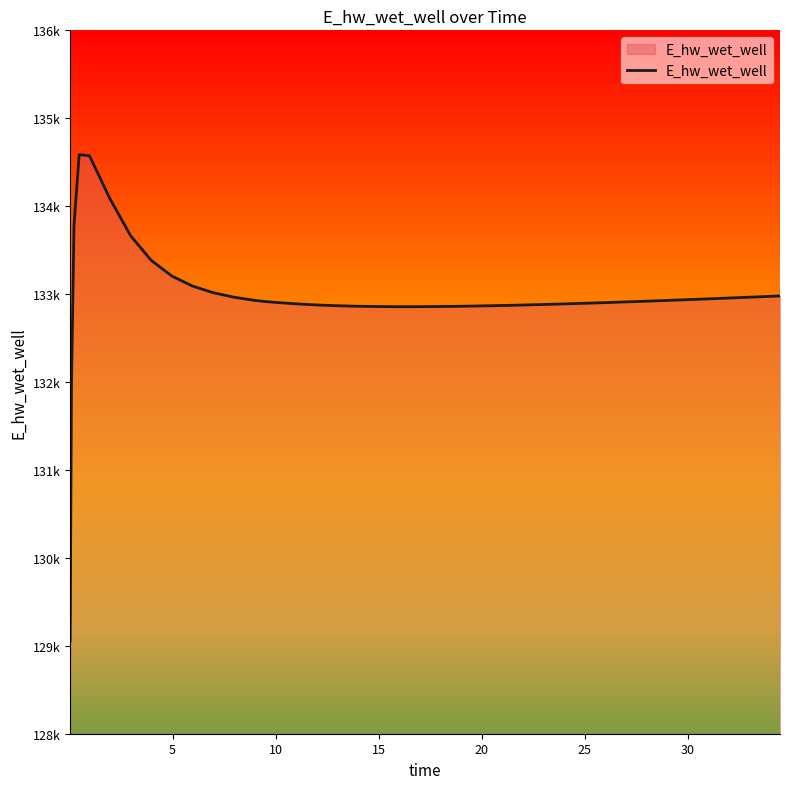

True or false: the data shows 194464.8 at 25.

False